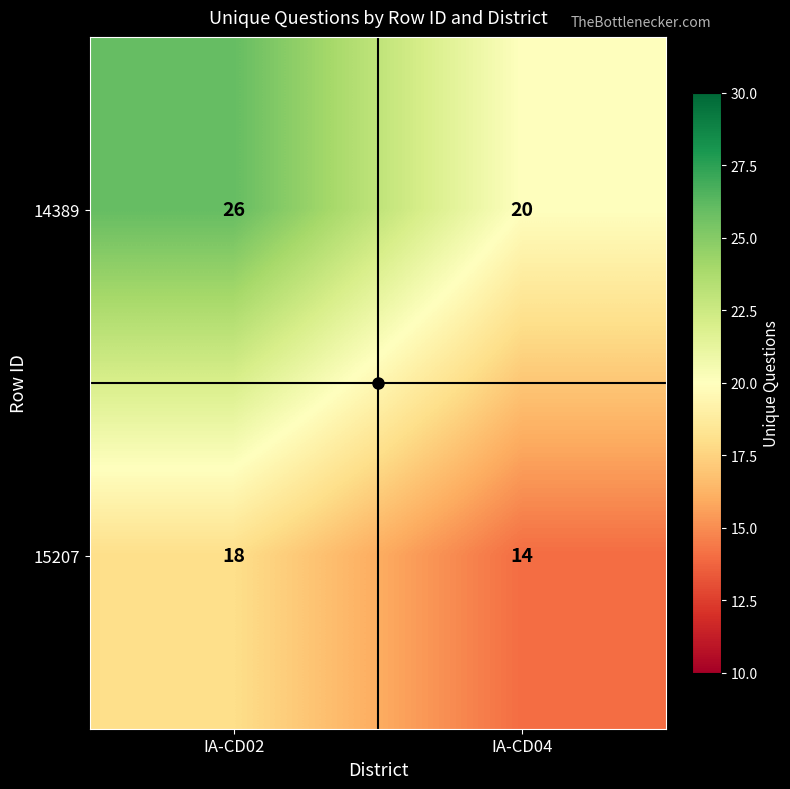

Which series has the largest total across all categories?

14389